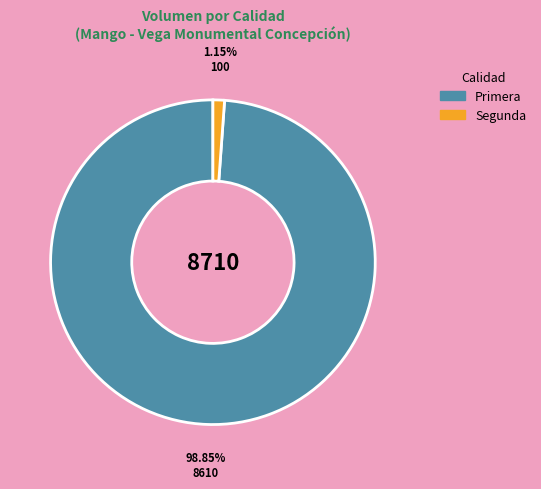

Between Segunda and Primera, which is larger?

Primera